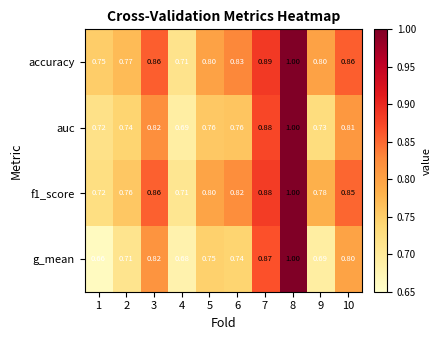

Which series has the largest range (max minus min)?

g_mean